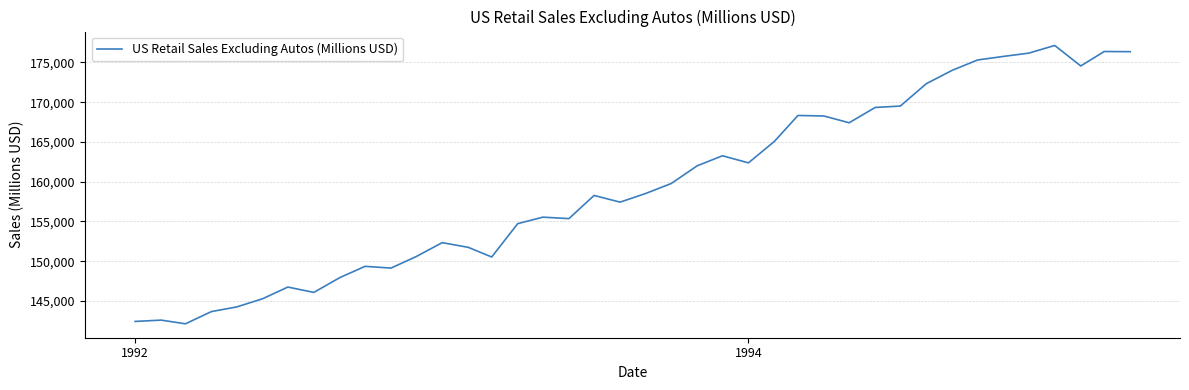

What is the difference between the maximum and minimum values?

35016